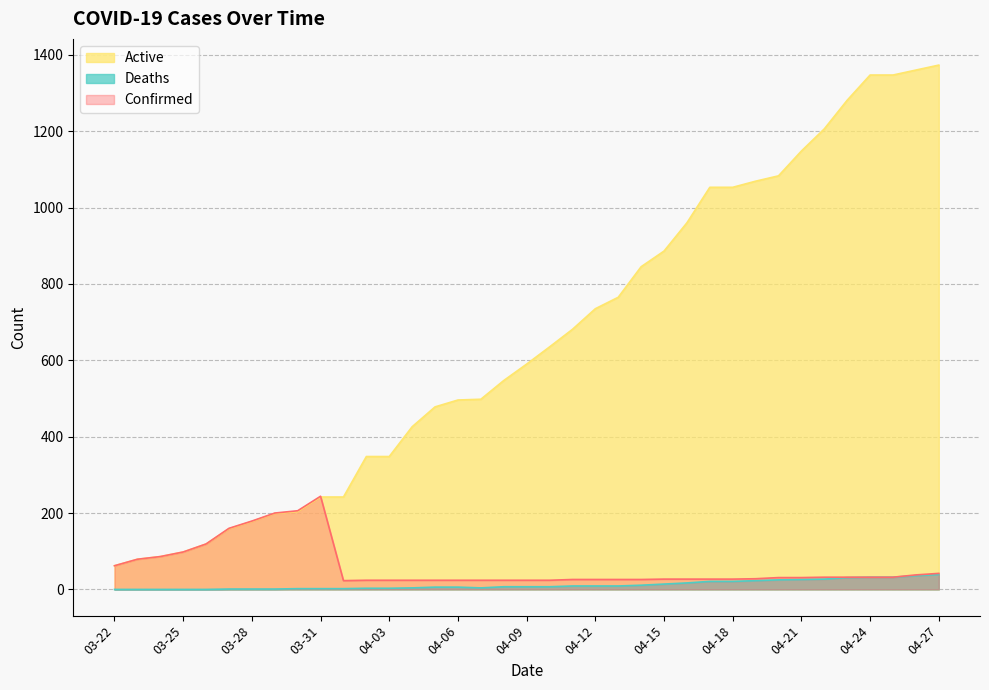

Reading left to right, transcribe all the data shown in this chart.

Confirmed: 62	79	86	98	119	160	179	200	206	244	23	24	24	24	24	24	24	24	24	24	26	26	26	26	27	27	27	27	28	31	31	32	32	32	32	38	42
Deaths: 0	0	0	0	0	1	1	1	2	2	2	3	3	4	6	6	4	7	7	7	9	9	9	11	14	17	21	21	23	25	26	27	31	32	32	36	39
Active: 62	79	86	98	119	159	178	199	204	242	242	348	348	426	478	496	498	547	590	635	681	735	765	845	886	960	1053	1053	1069	1083	1148	1206	1281	1347	1347	1360	1373